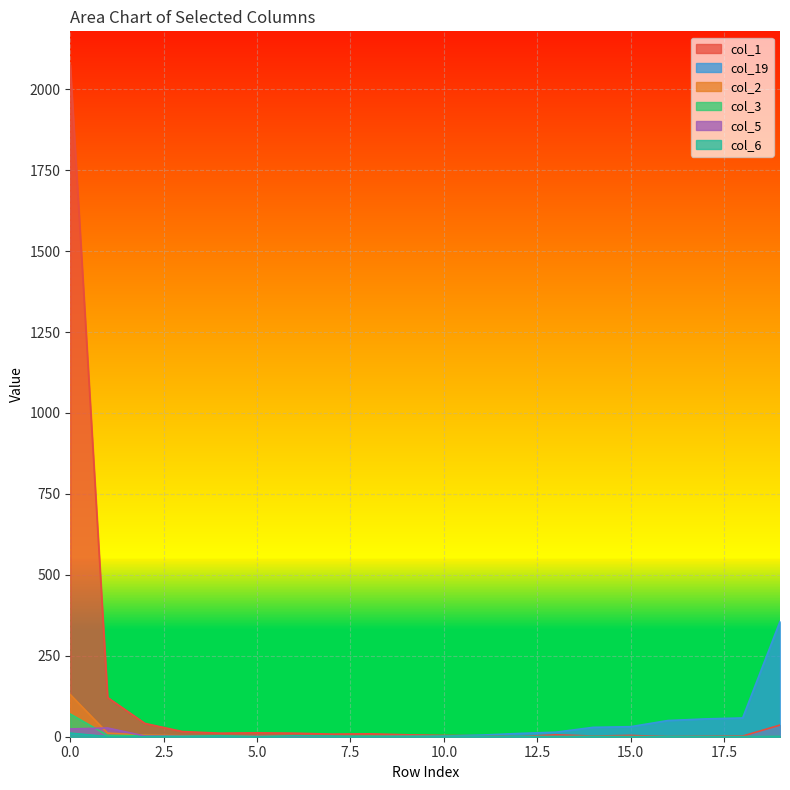

True or false: col_2 and col_19 intersect in this chart.

False